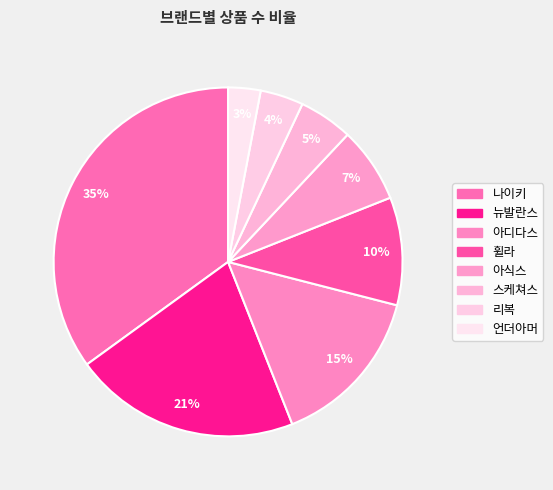

Which category has the smallest portion of the pie?

언더아머